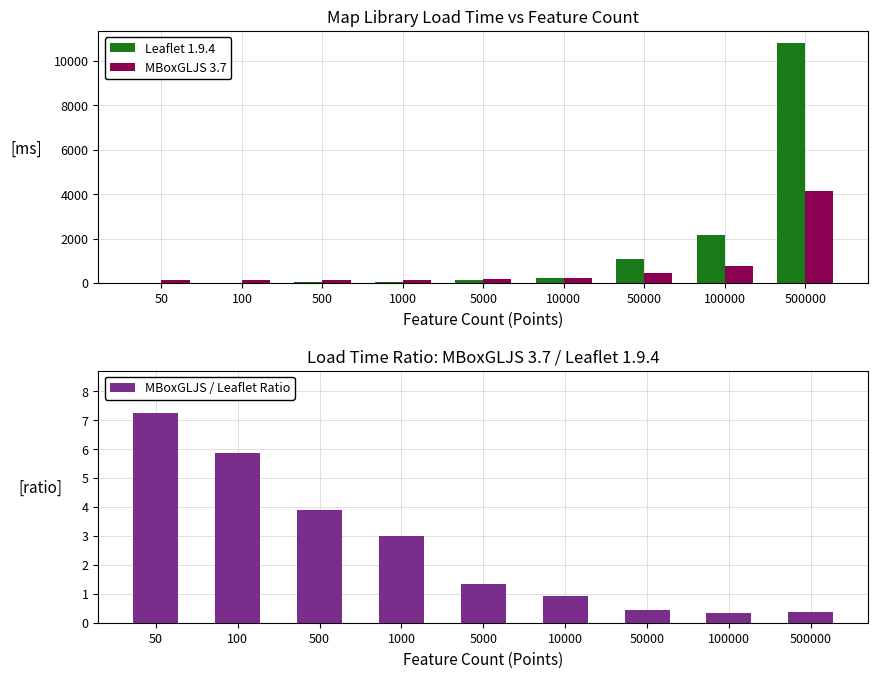

Reading right to left, transcribe all the data shown in this chart.

Leaflet 1.9.4: 10808.7	2164.5	1100.7	244.8	139.8	50.0	36.6	23.3	18.8
MBoxGLJS 3.7: 4169.8	752.6	466.9	227.3	189.2	149.8	142.3	136.7	136.6
MBoxGLJS / Leaflet Ratio: 0.4	0.3	0.4	0.9	1.4	3.0	3.9	5.9	7.3